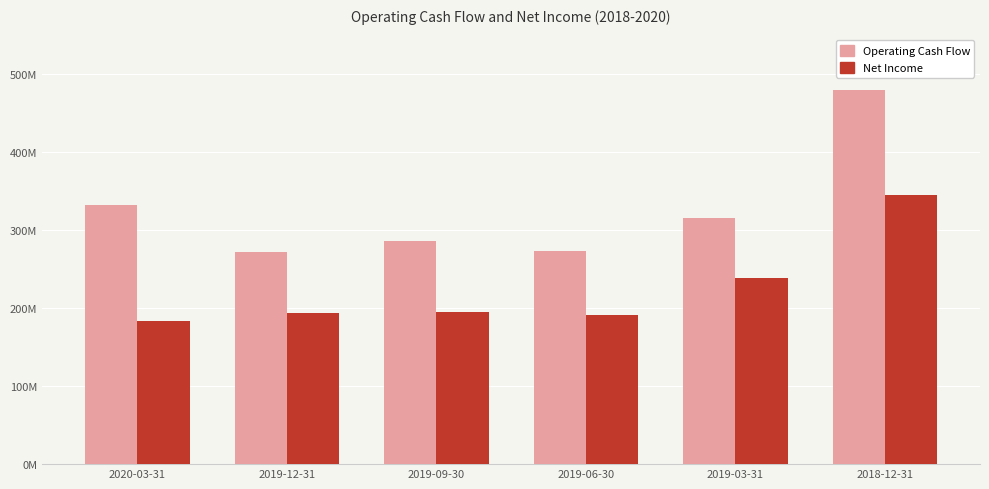

Reading left to right, transcribe all the data shown in this chart.

Operating Cash Flow: 2020-03-31=332000000	2019-12-31=271200000	2019-09-30=286000000	2019-06-30=272900000	2019-03-31=314700000	2018-12-31=479500000
Net Income: 2020-03-31=183400000	2019-12-31=193200000	2019-09-30=194200000	2019-06-30=191400000	2019-03-31=238200000	2018-12-31=345100000